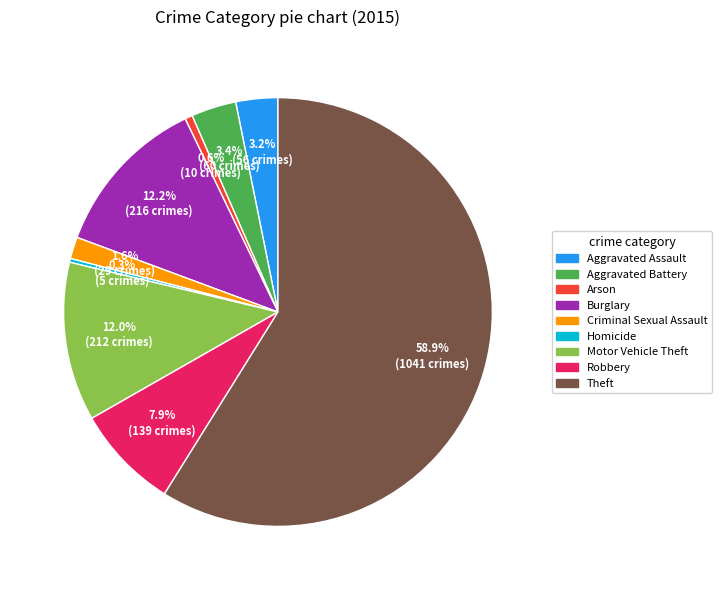

How many segments does this pie chart have?

9